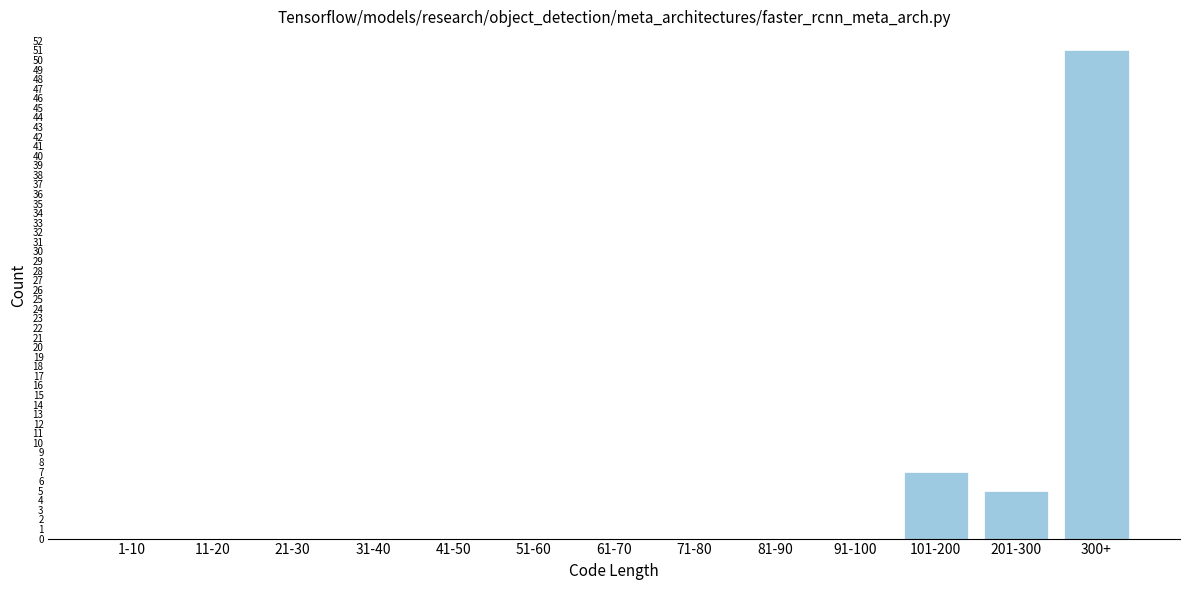

Reading left to right, transcribe all the data shown in this chart.

1-10=0	11-20=0	21-30=0	31-40=0	41-50=0	51-60=0	61-70=0	71-80=0	81-90=0	91-100=0	101-200=7	201-300=5	300+=51